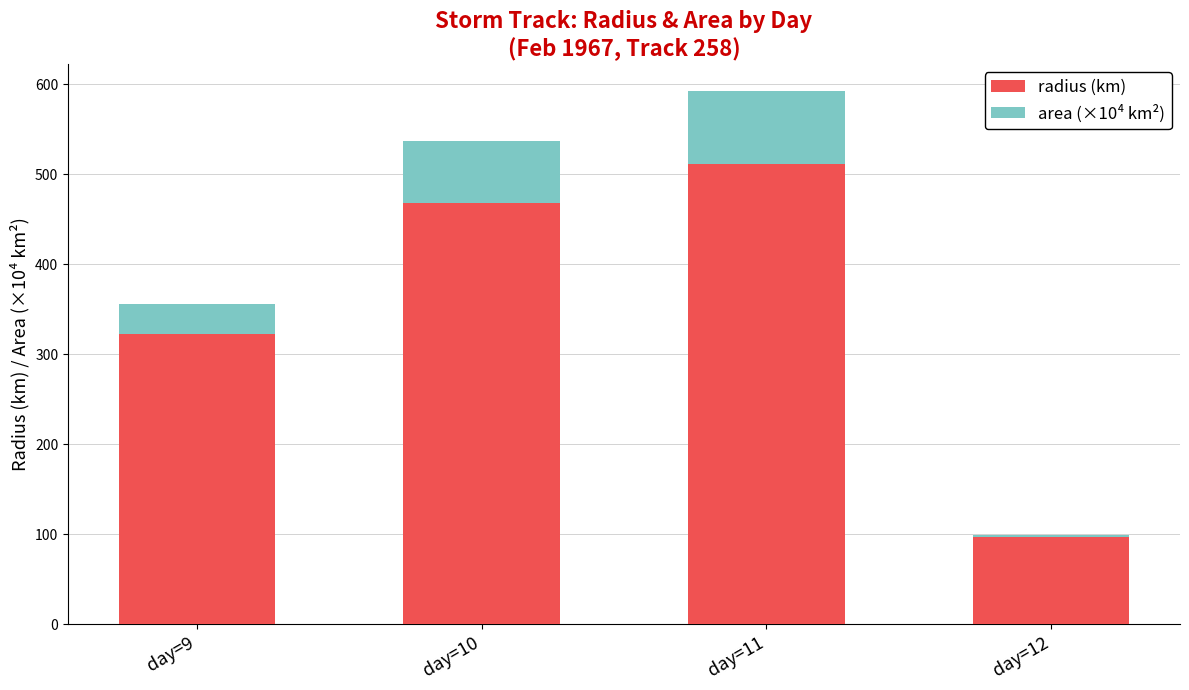

What is the lowest value of the radius (km) series?

96.7